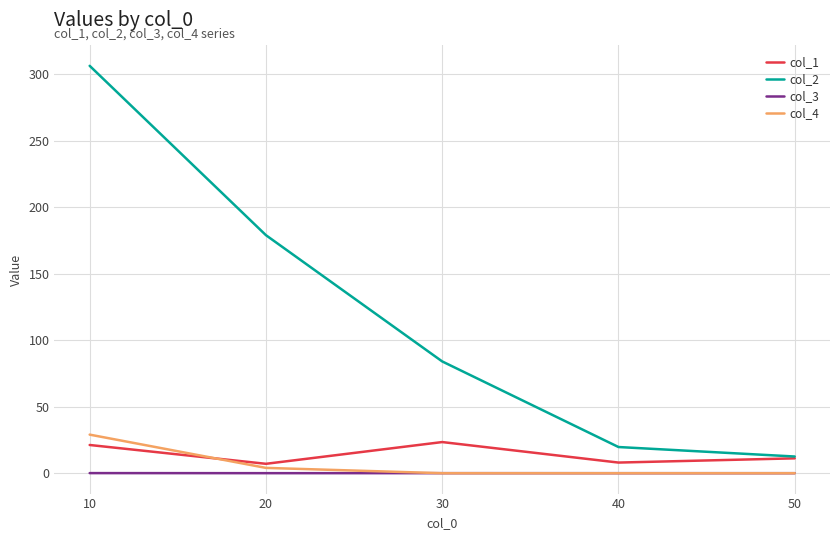

Which series has the largest range (max minus min)?

col_2